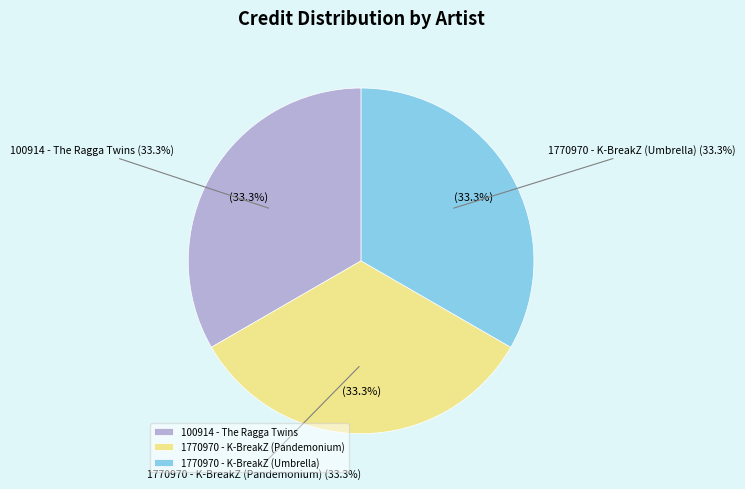

To the nearest percent, what percentage of the pie is 1770970 - K-BreakZ (Pandemonium)?

33%